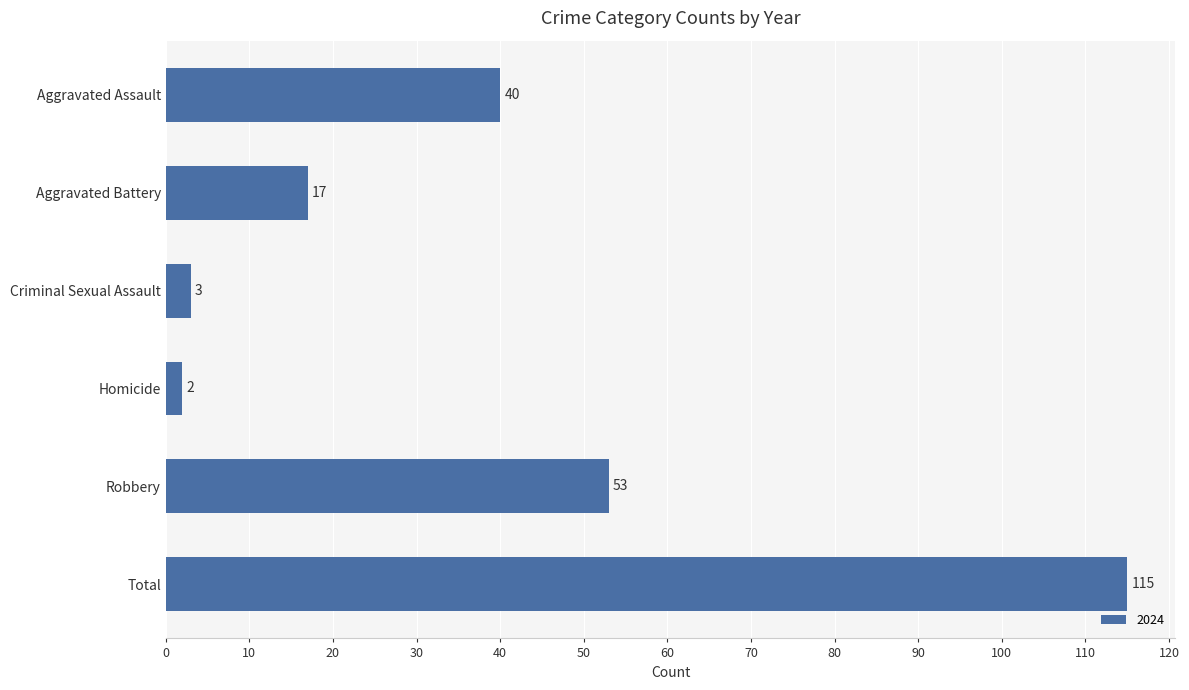

Reading bottom to top, list all the values displayed in this chart.

Total=115	Robbery=53	Homicide=2	Criminal Sexual Assault=3	Aggravated Battery=17	Aggravated Assault=40